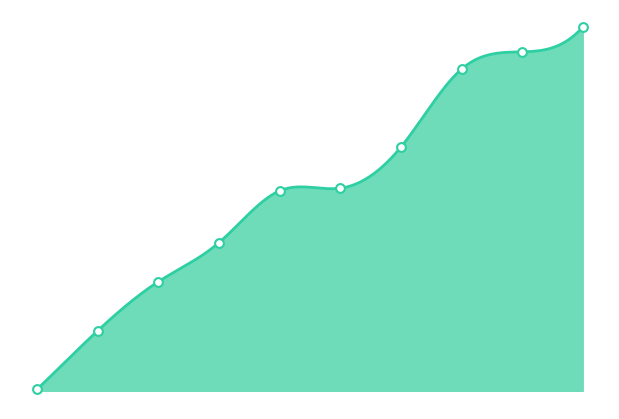

What is the change in value from 2 to 3?

+1.0